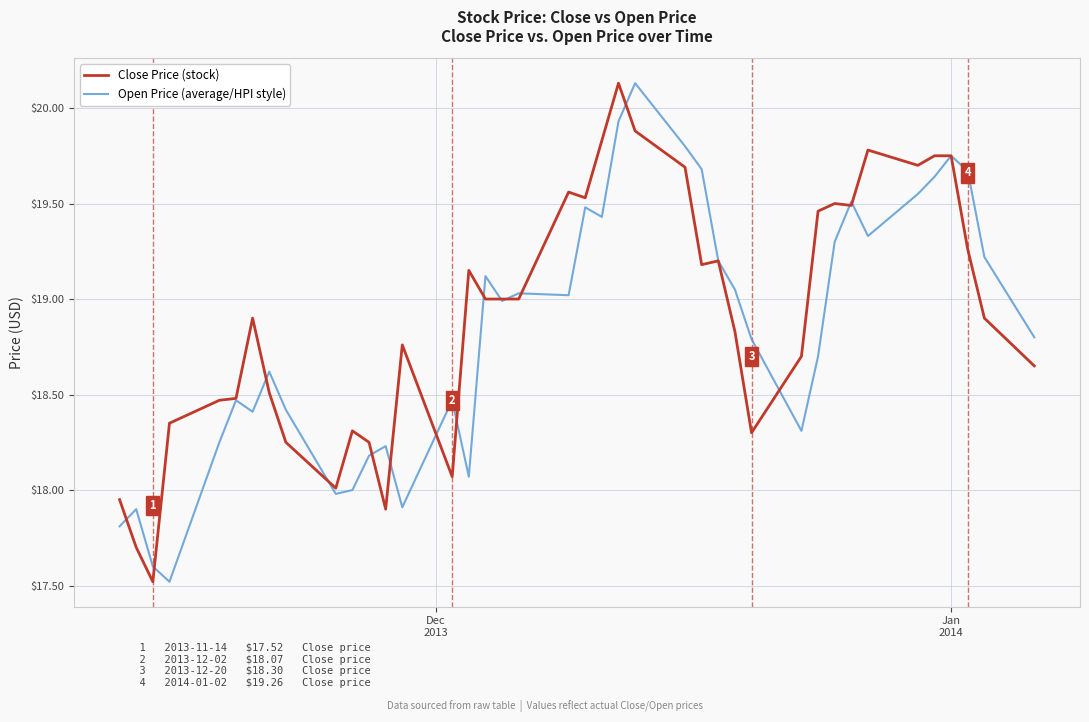

What is the minimum value for Close Price (stock)?

17.5